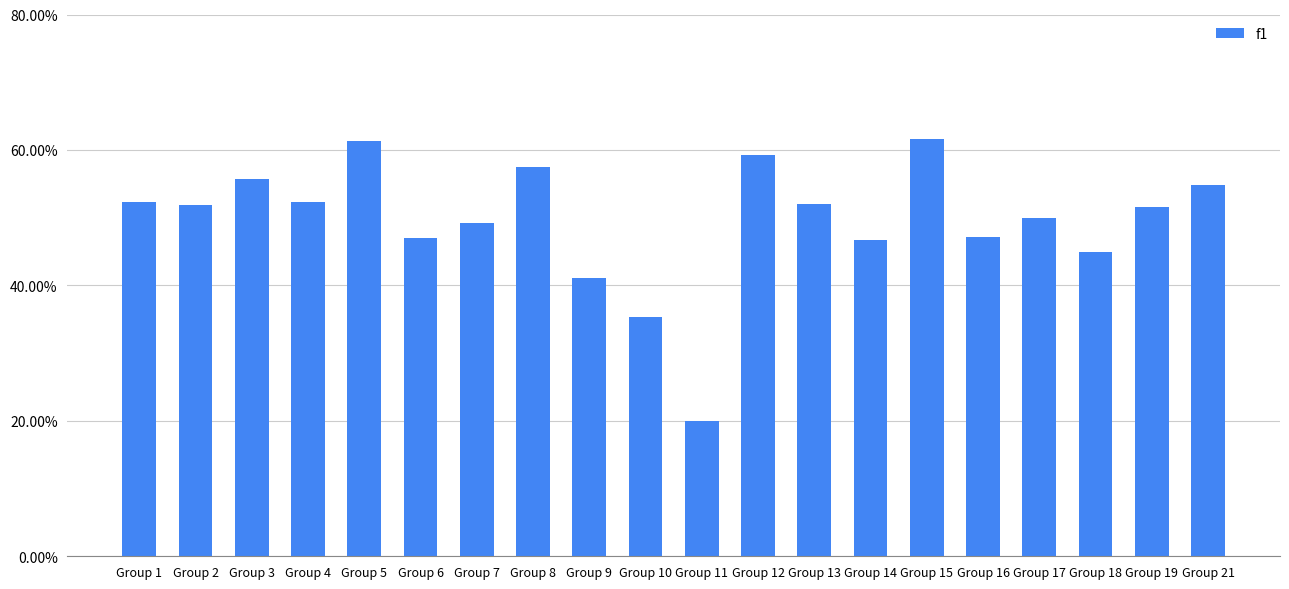

What is the value of the 6th bar from the left?

0.5